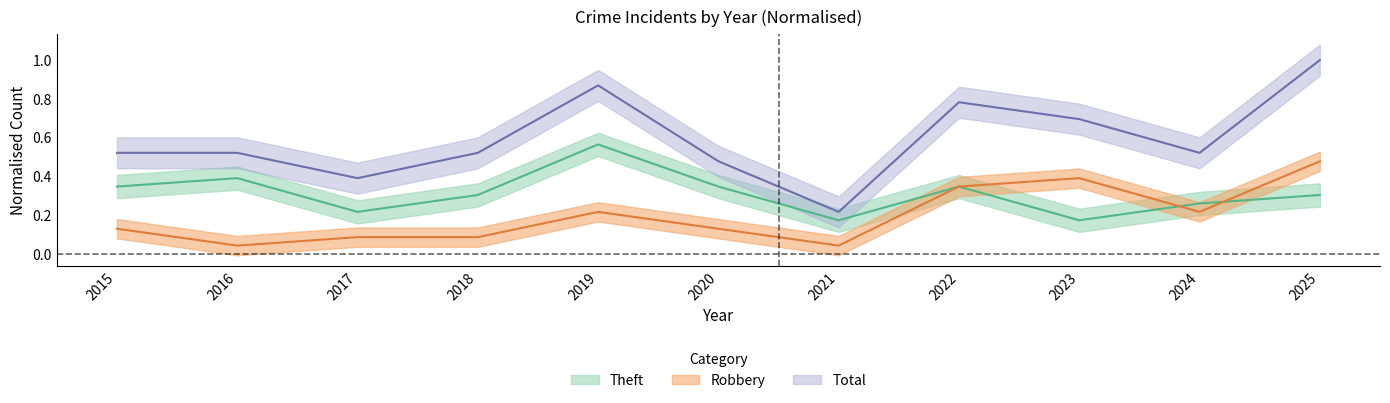

Which series changed the most between 2018 and 2024?

Robbery